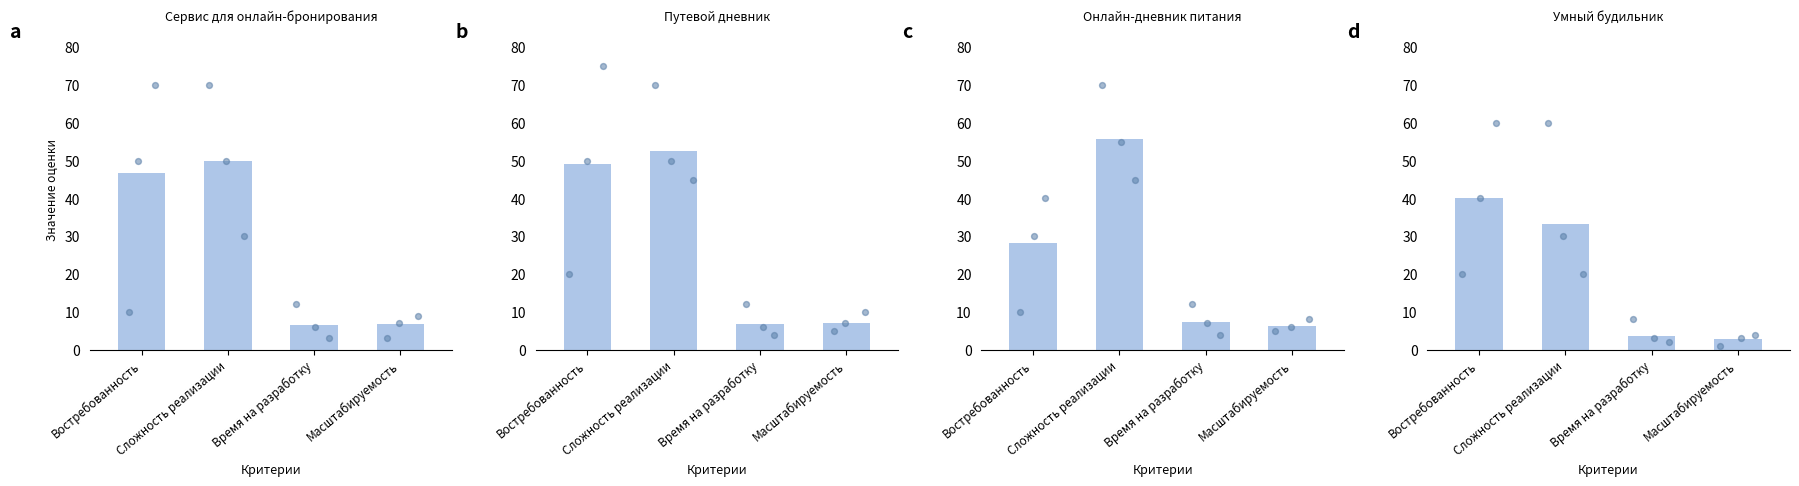

What is the change in value from Сложность реализации to Время на разработку?

-29.7